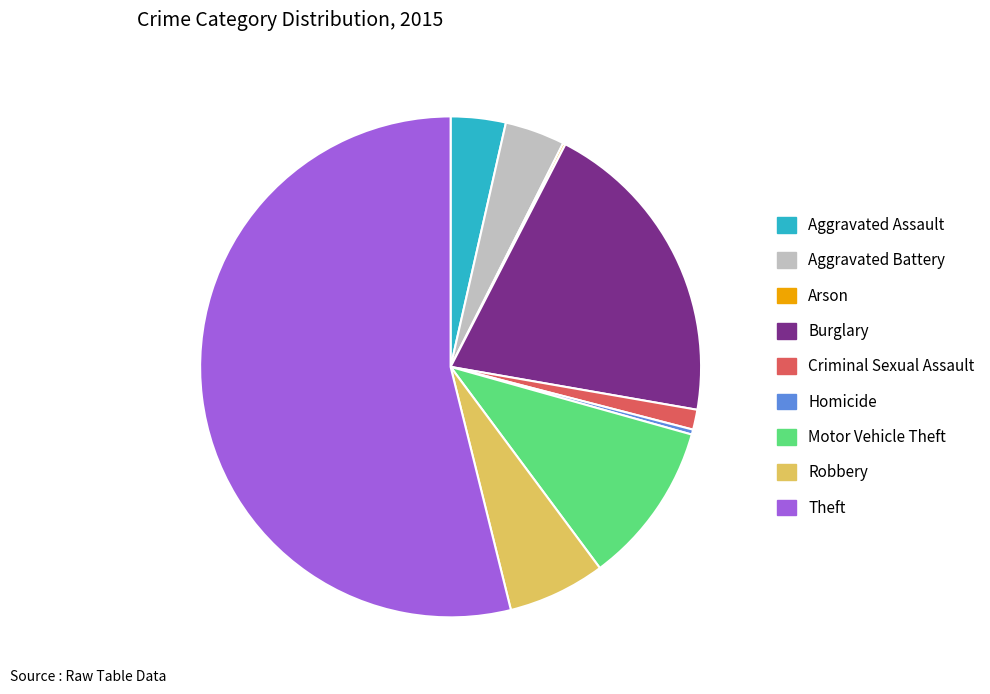

What is the largest slice in the pie chart?

Theft